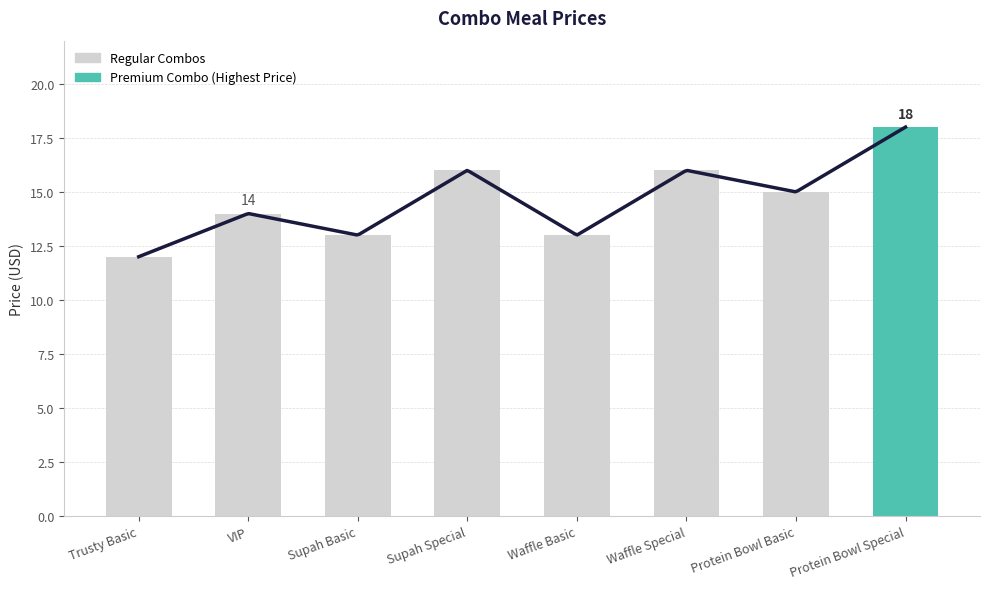

Rank the categories by value from highest to lowest.

Protein Bowl Special, Supah Special, Waffle Special, Protein Bowl Basic, VIP, Supah Basic, Waffle Basic, Trusty Basic